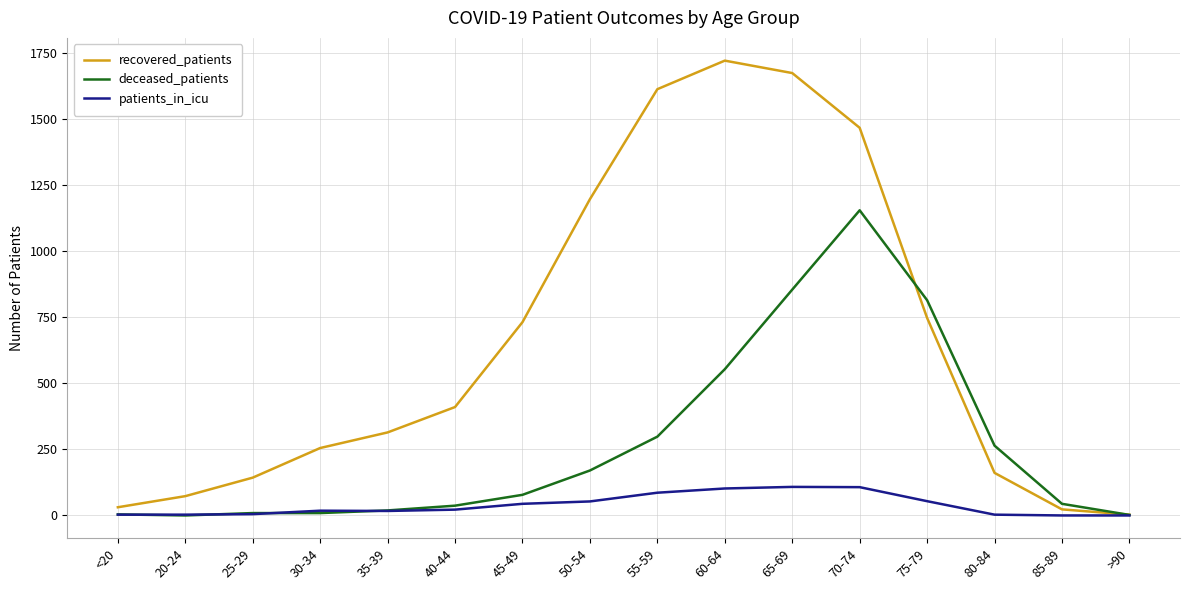

Rank the series at 50-54 from highest to lowest value.

recovered_patients, deceased_patients, patients_in_icu